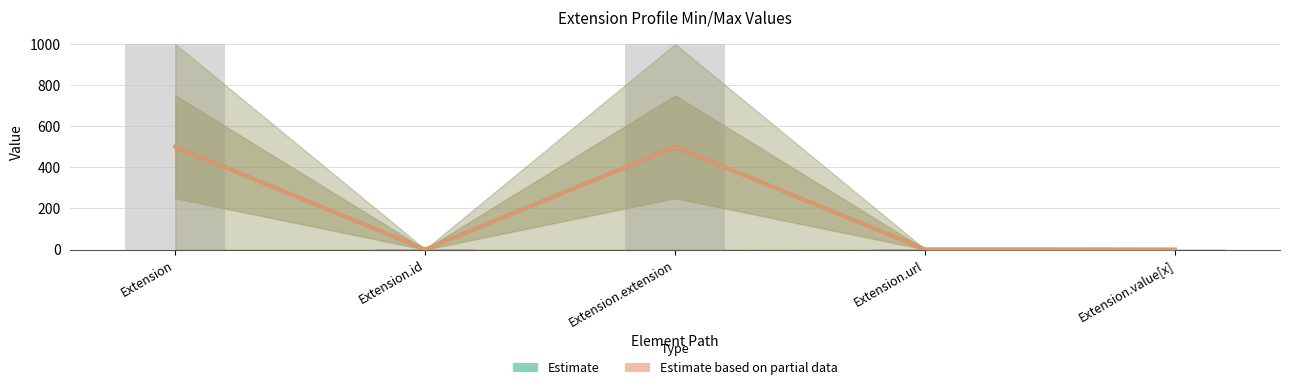

How many values in the Estimate based on partial data series are below 1?

2